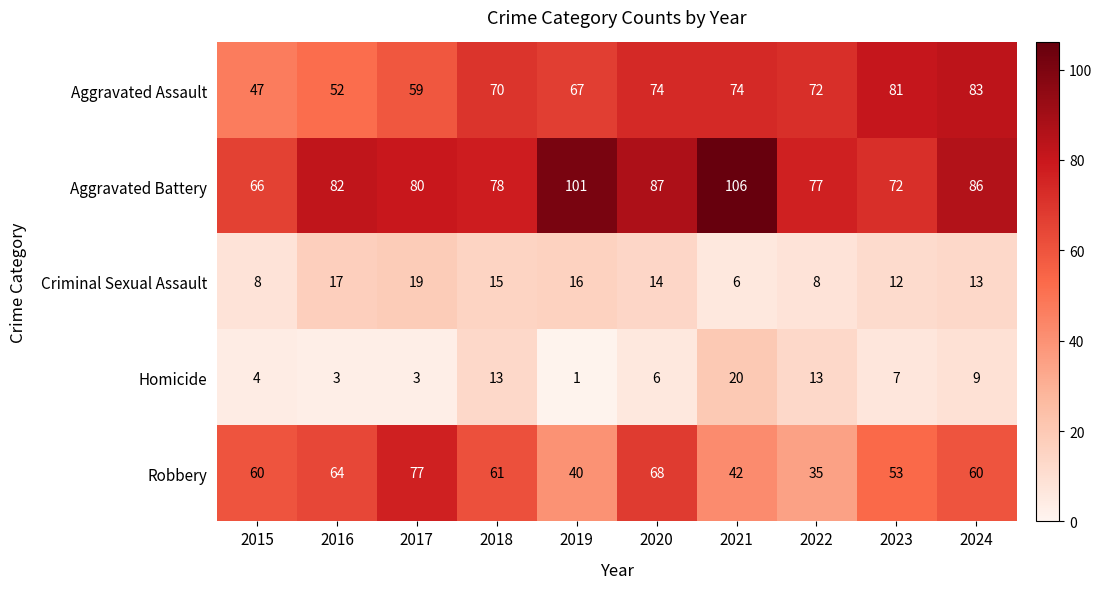

Which series has the largest total across all categories?

Aggravated Battery